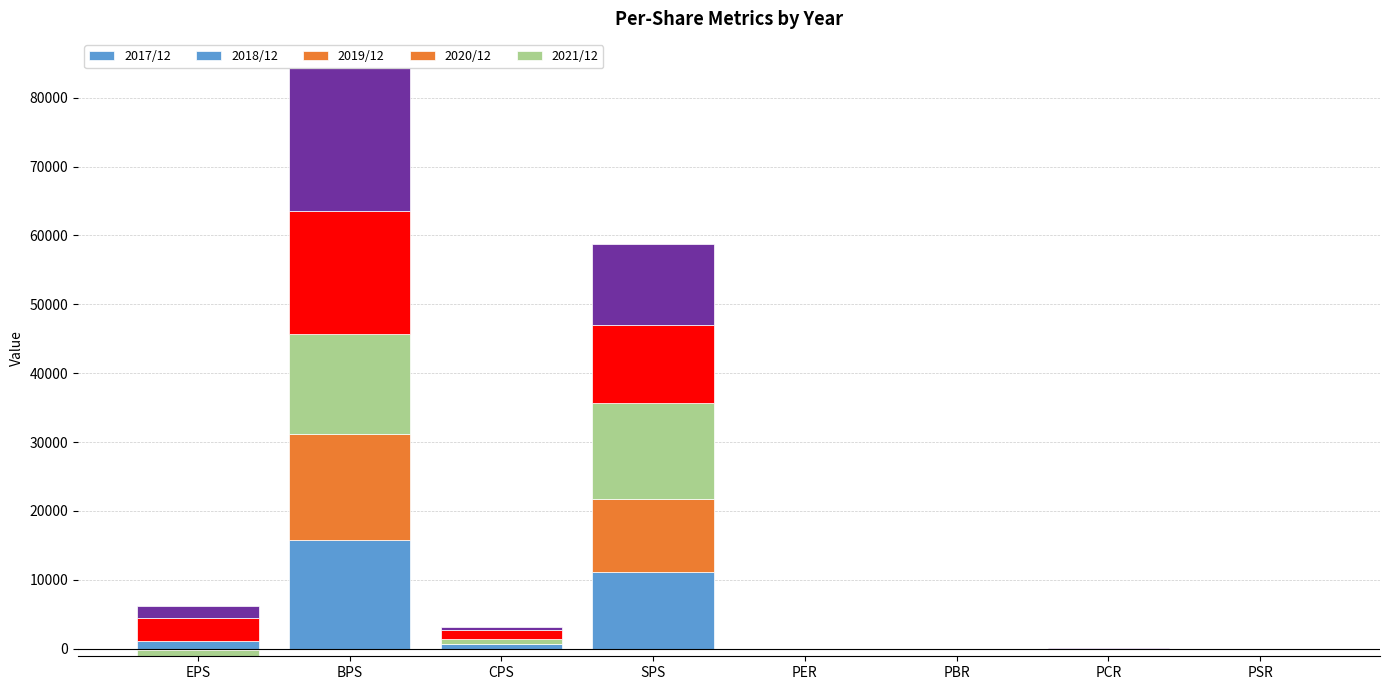

Count the number of data series in this chart.

5